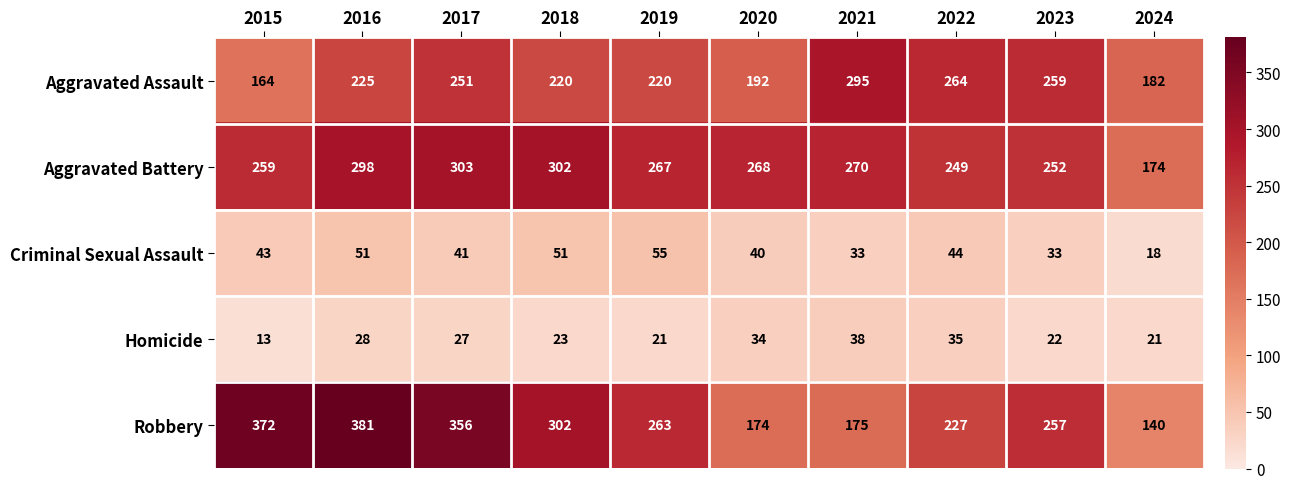

Which series has the largest total across all categories?

Robbery